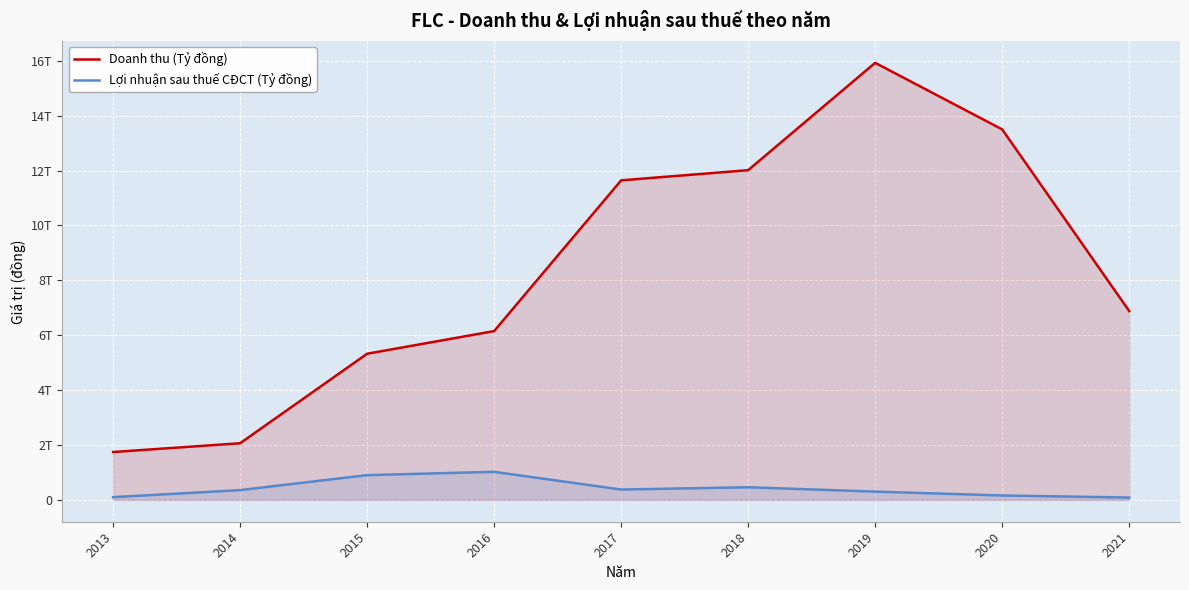

Which series changed the most between 2014 and 2016?

Doanh thu (Tỷ đồng)